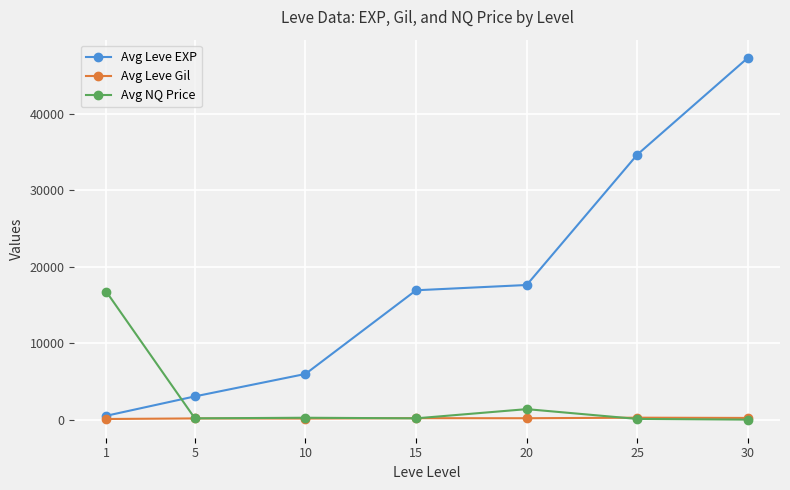

Is this an area chart (filled region under the line)?

No